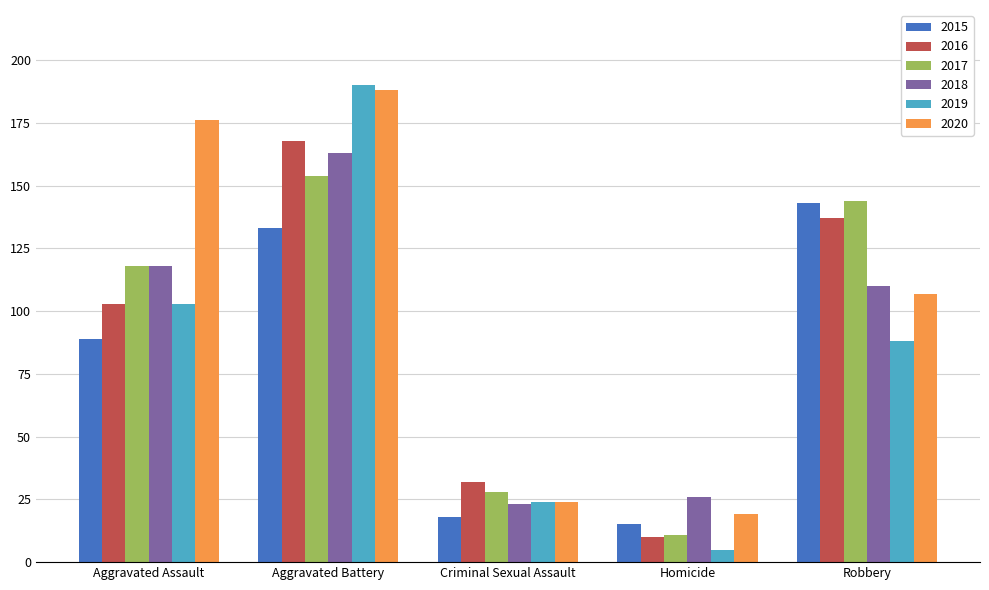

The value of 2015 at Aggravated Assault is 89. True or false?

True